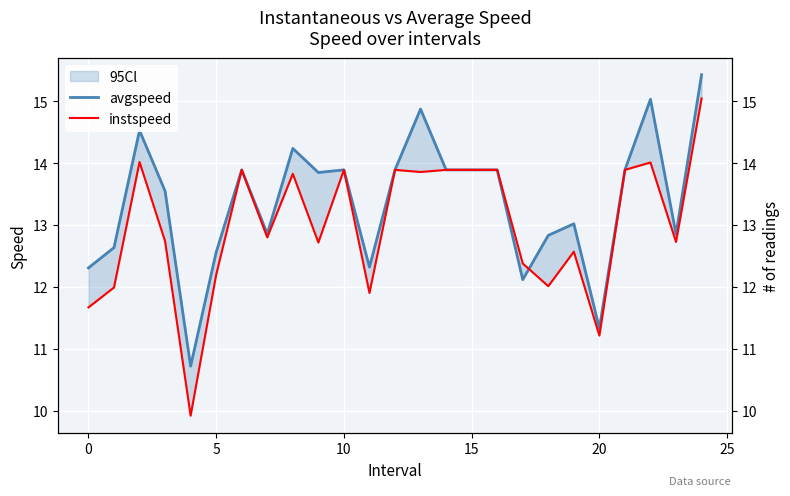

In instspeed, how many points are higher than both neighbors (excluding endpoints)?

7